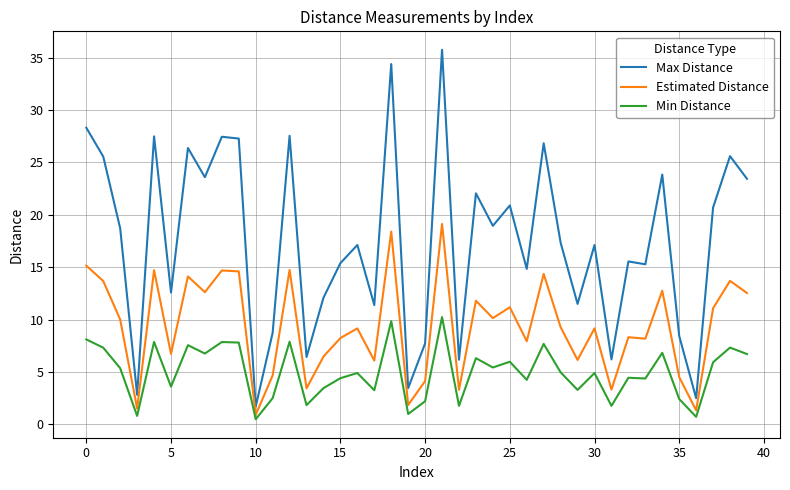

How many values in the Min Distance series exceed 4?

26